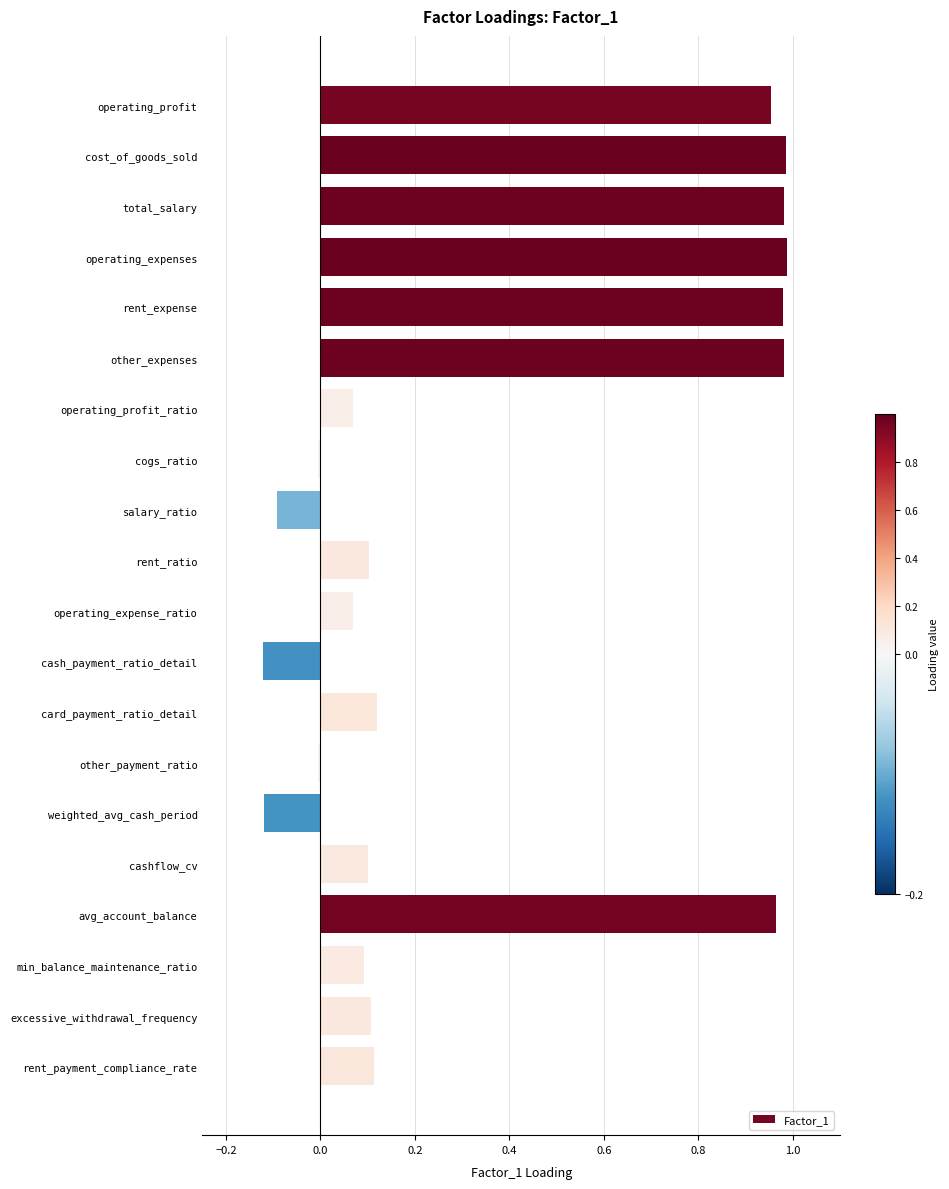

Between salary_ratio and min_balance_maintenance_ratio, which is larger?

min_balance_maintenance_ratio